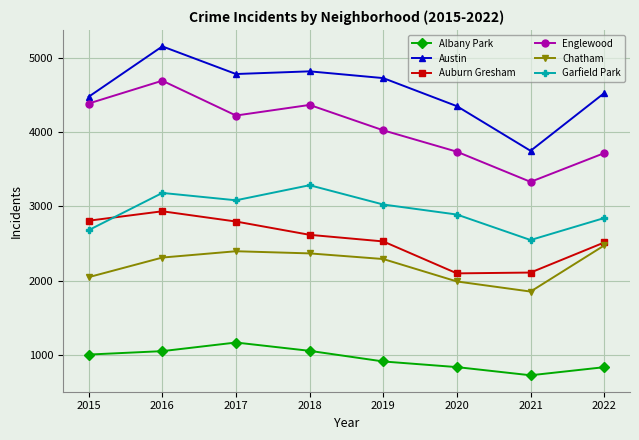

What is the minimum value shown in the chart?

724